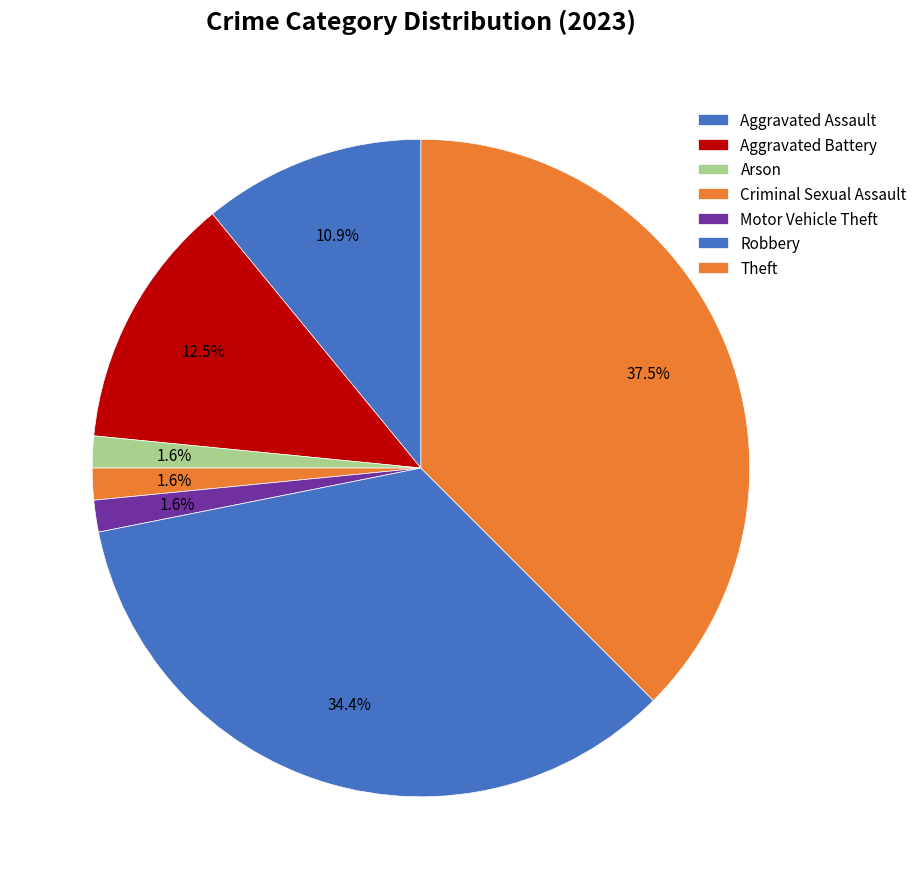

Which slice is the smallest?

Arson